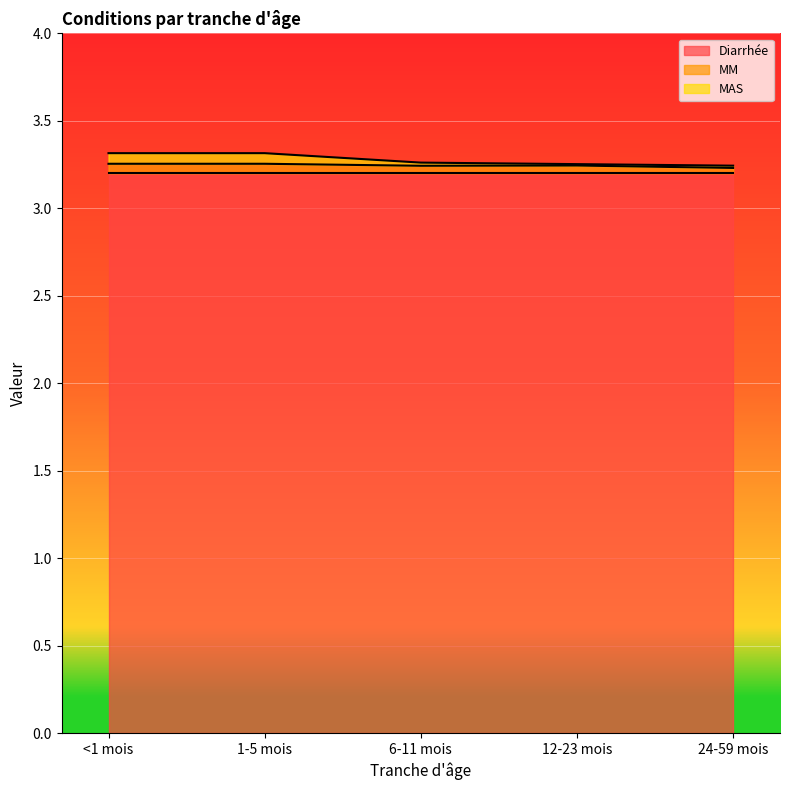

What is the minimum value for Diarrhée?

3.2